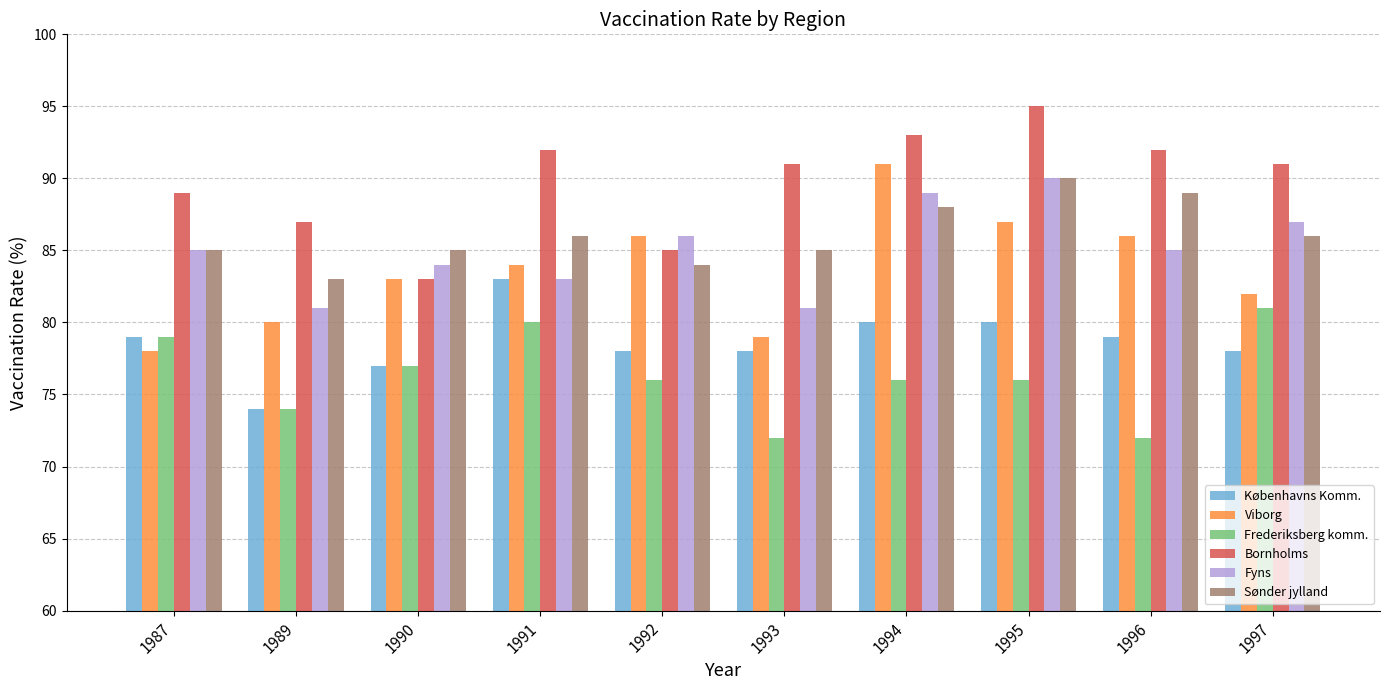

How many Sønder jylland values are between 85 and 88?

6